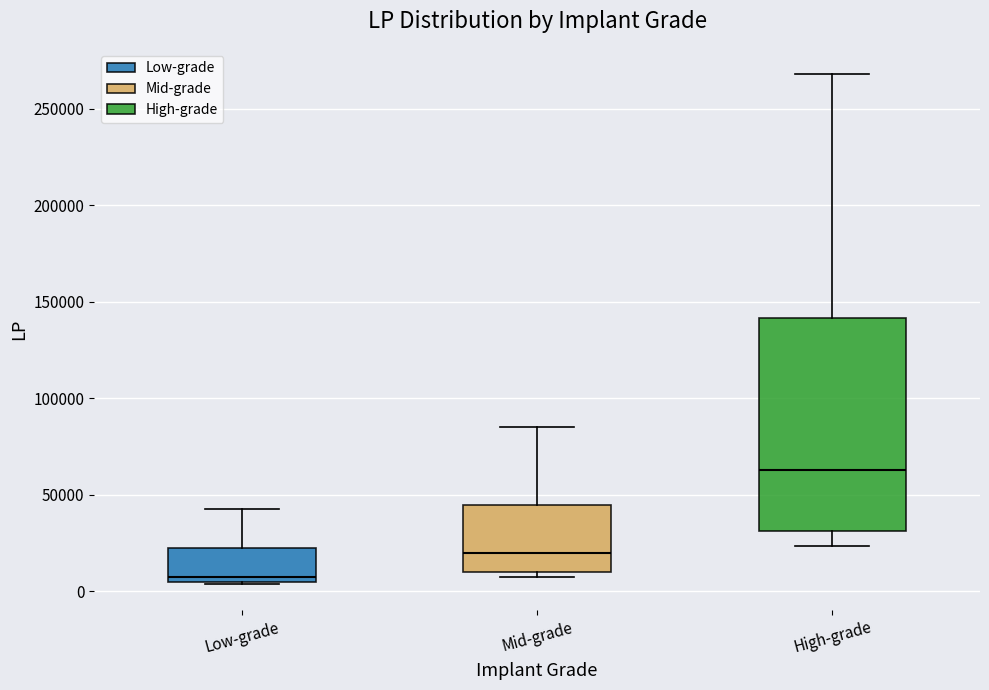

Reading left to right, read every box against the y-axis: the position of its median line, the range the box covers, and the ends of its whiskers. The values are not printed on the chart, so give them approximately, as read against the axis.

Low-grade: median 10000, box 5000 to 25000, whiskers 5000 to 45000
Mid-grade: median 20000, box 10000 to 45000, whiskers 10000 (just below the box's lower edge) to 85000
High-grade: median 65000, box 30000 to 140000, whiskers 25000 to 270000